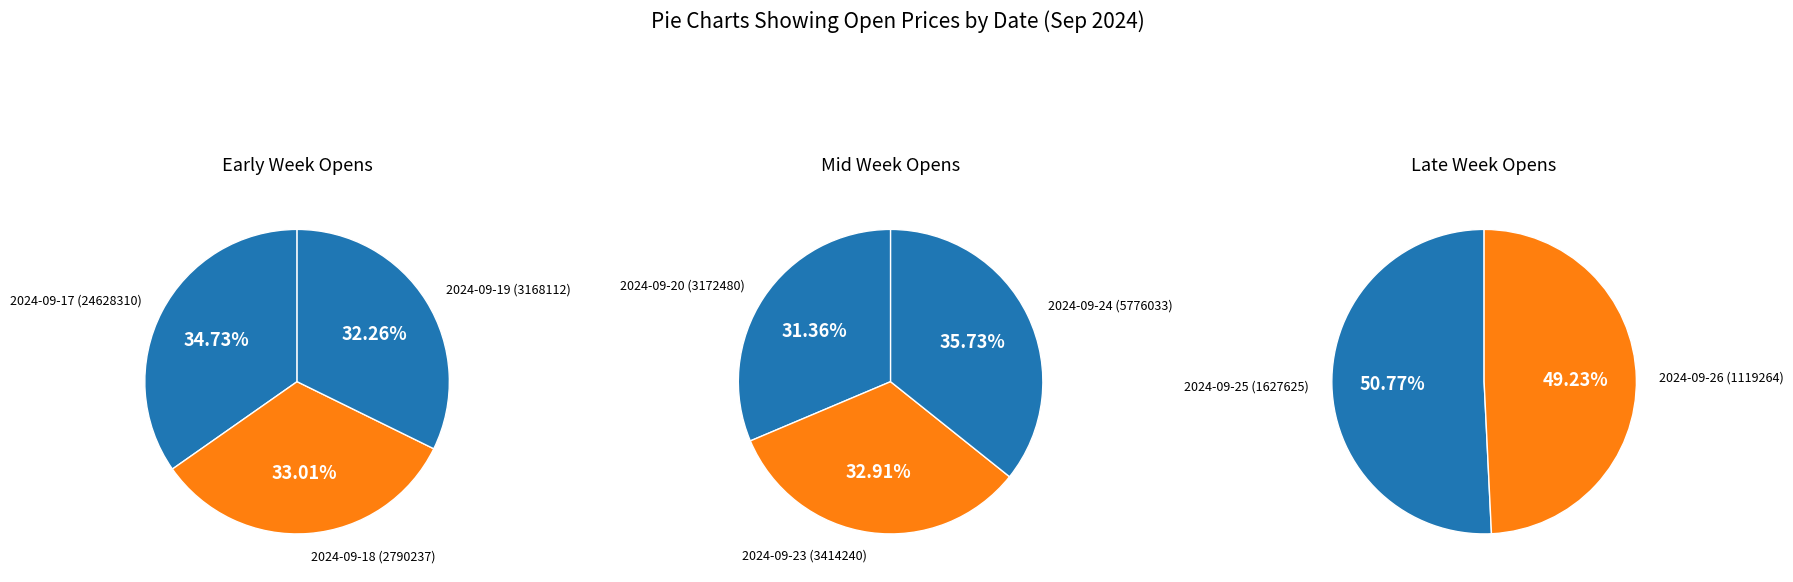

Count the number of slices in the pie.

8